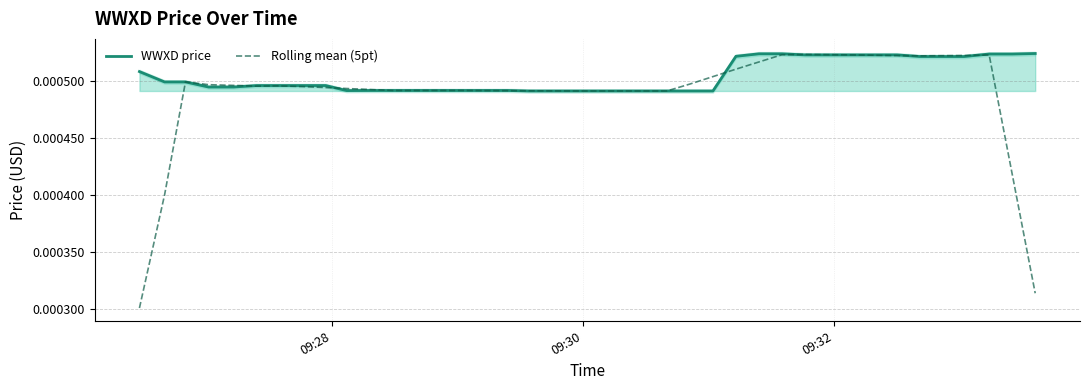

What are all the series names shown in the legend?

WWXD price, Rolling mean (5pt)